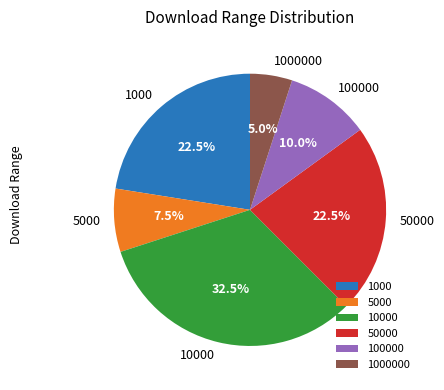

Does 50000 represent more than half of the total?

No